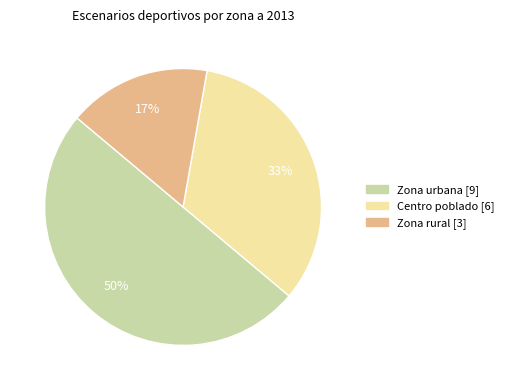

Which slice is the largest?

Zona urbana